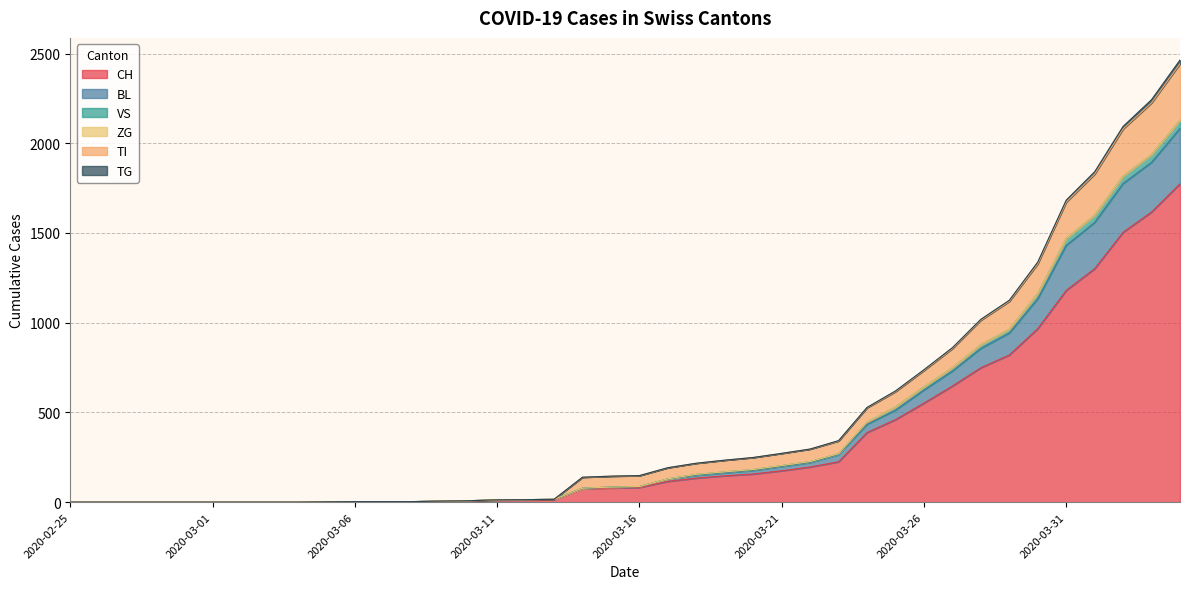

What is the maximum value for CH?

1774